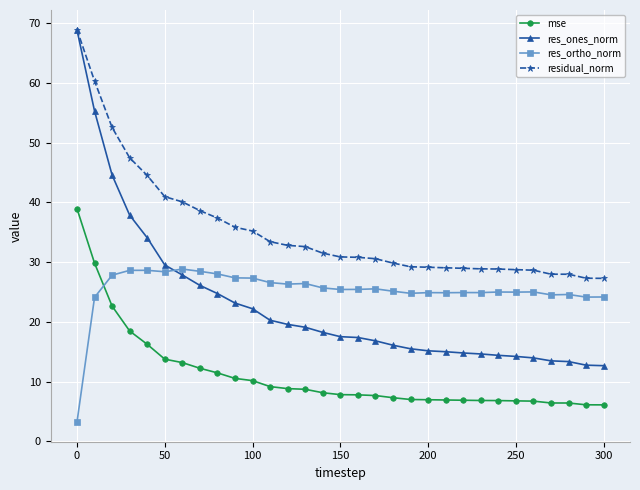

True or false: res_ortho_norm and residual_norm cross at least once.

False